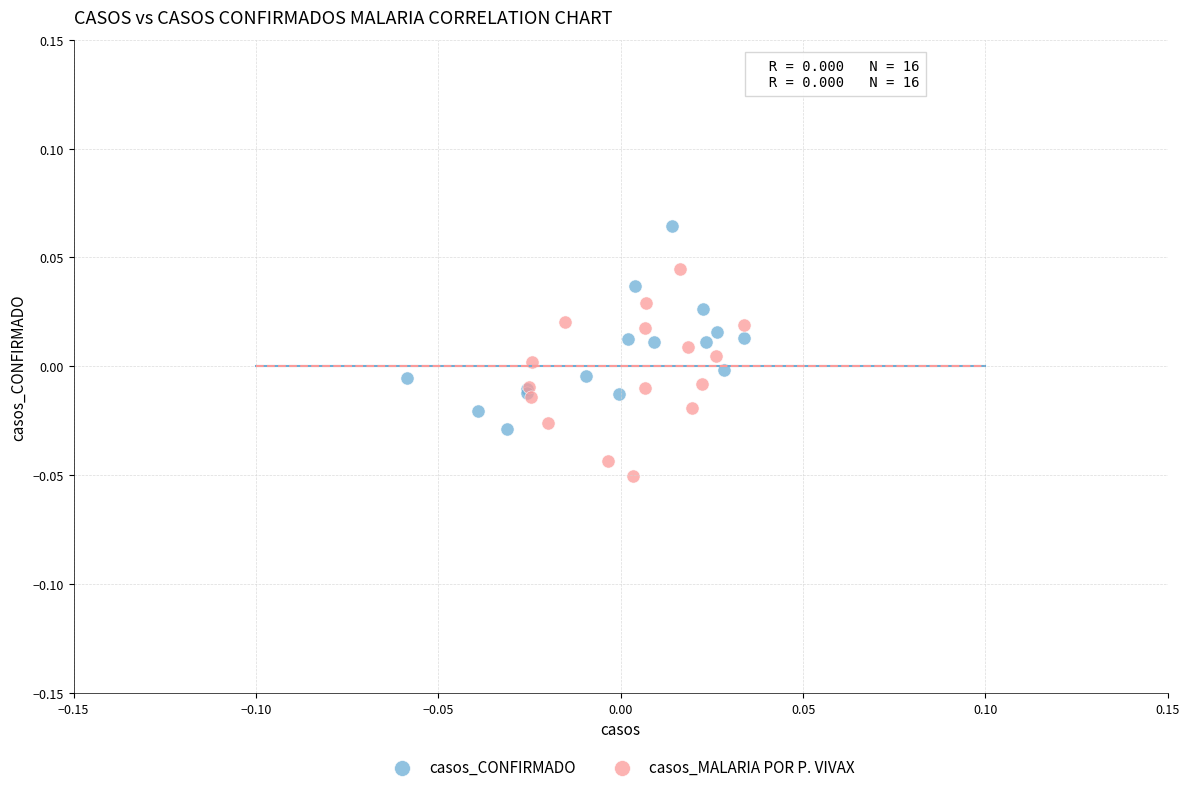

Which series contains the lowest Y value?

casos_MALARIA POR P. VIVAX